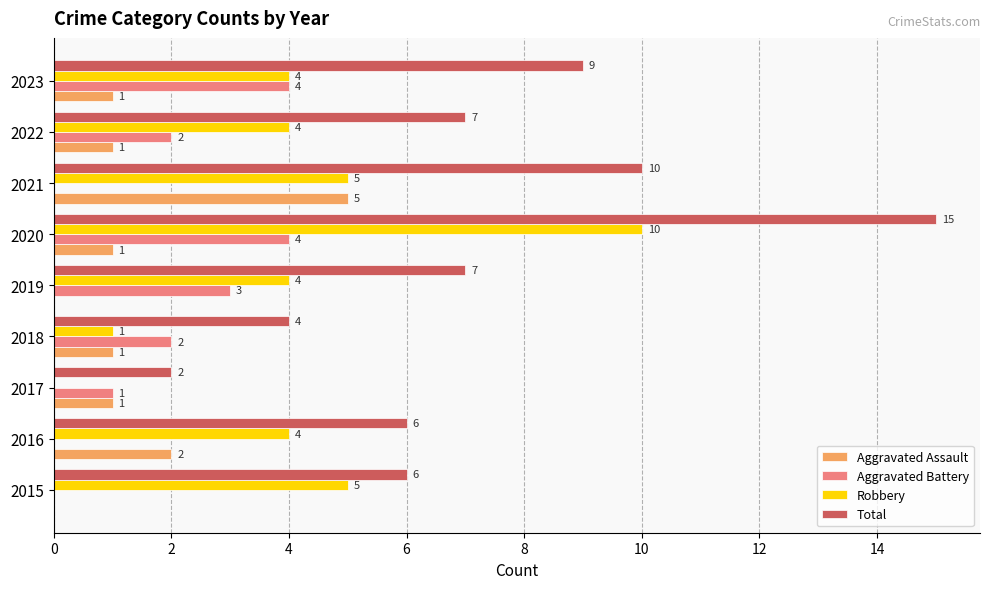

What is the sum of all Total values?

66